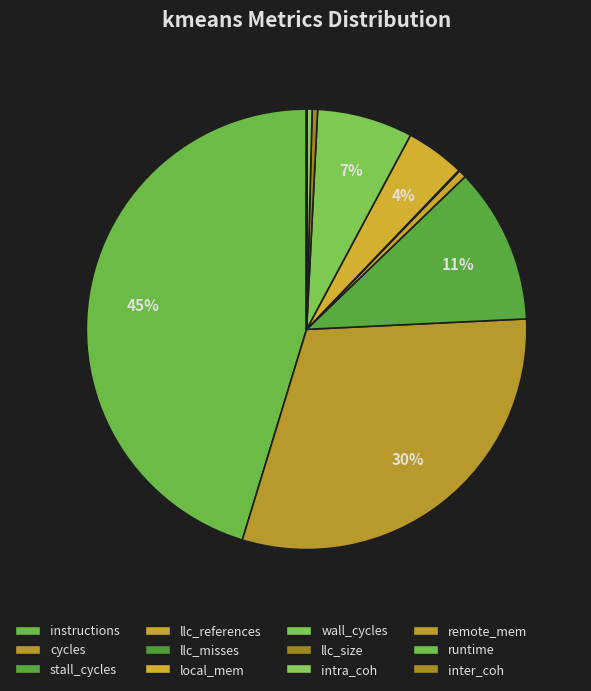

To the nearest percent, what is the average slice percentage?

8%